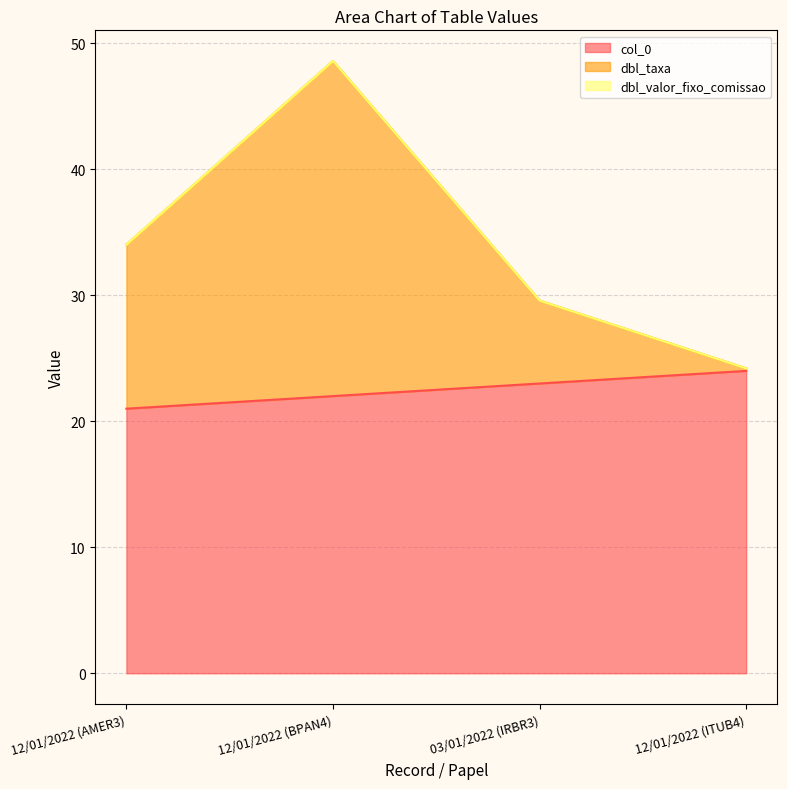

Where is dbl_taxa nearest to the value 36?

12/01/2022 (AMER3)